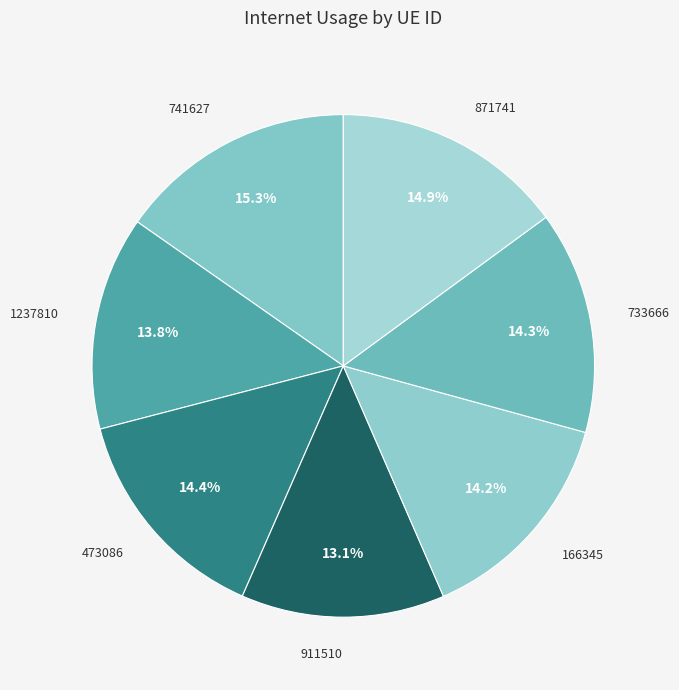

Which slice is the smallest?

911510